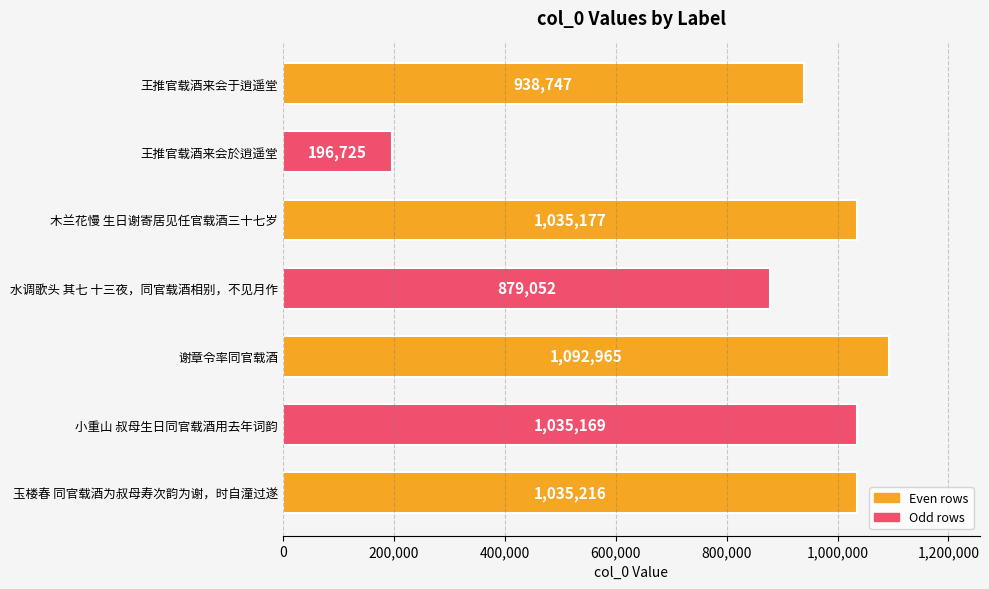

Rank the categories by value from lowest to highest.

王推官载酒来会於逍遥堂, 水调歌头 其七 十三夜，同官载酒相别，不见月作, 王推官载酒来会于逍遥堂, 小重山 叔母生日同官载酒用去年词韵, 木兰花慢 生日谢寄居见任官载酒三十七岁, 玉楼春 同官载酒为叔母寿次韵为谢，时自潼过遂, 谢章令率同官载酒